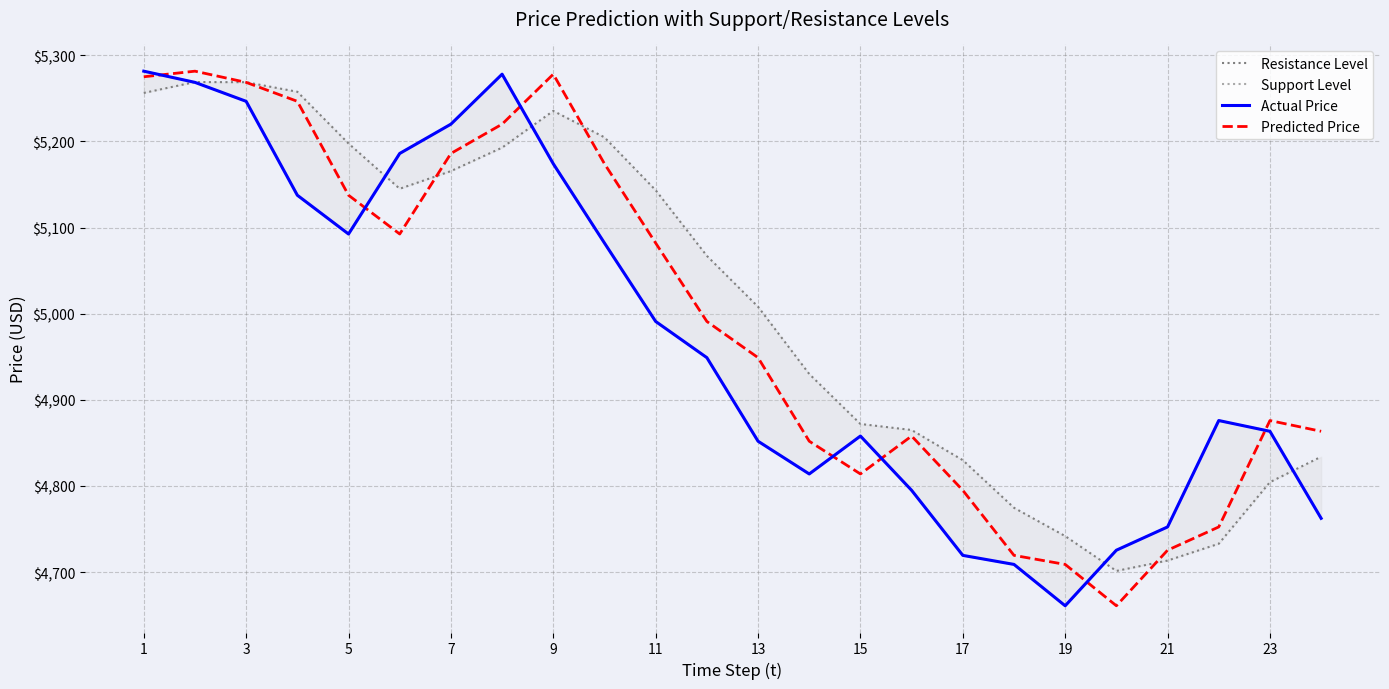

True or false: Actual Price has more than 1 points higher than both neighbors.

True